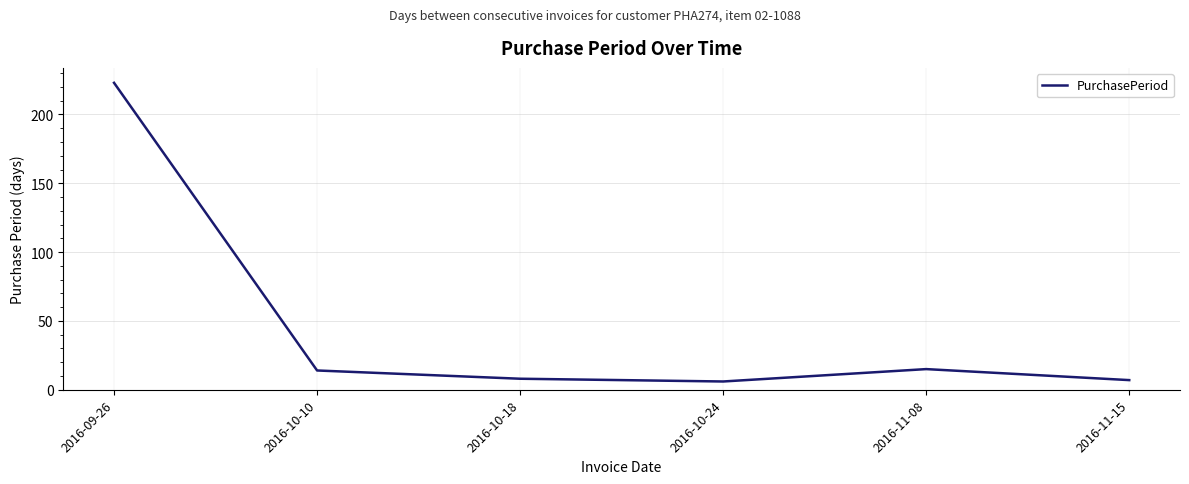

The chart shows a value of 7 at 2016-11-15. True or false?

True